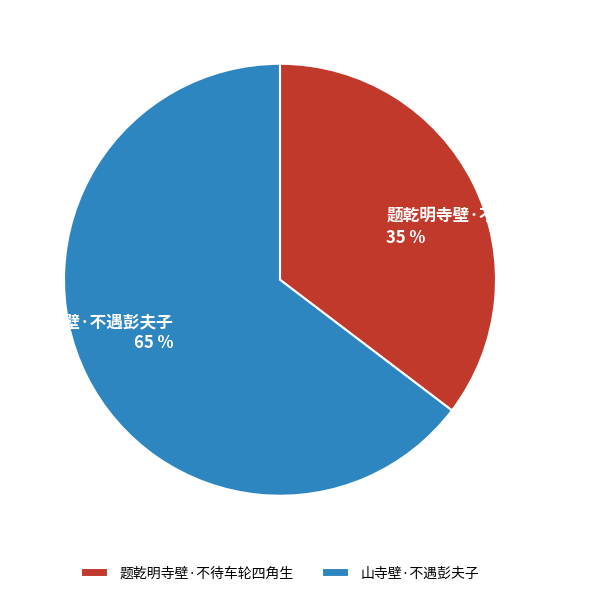

How many slices are in this pie chart?

2